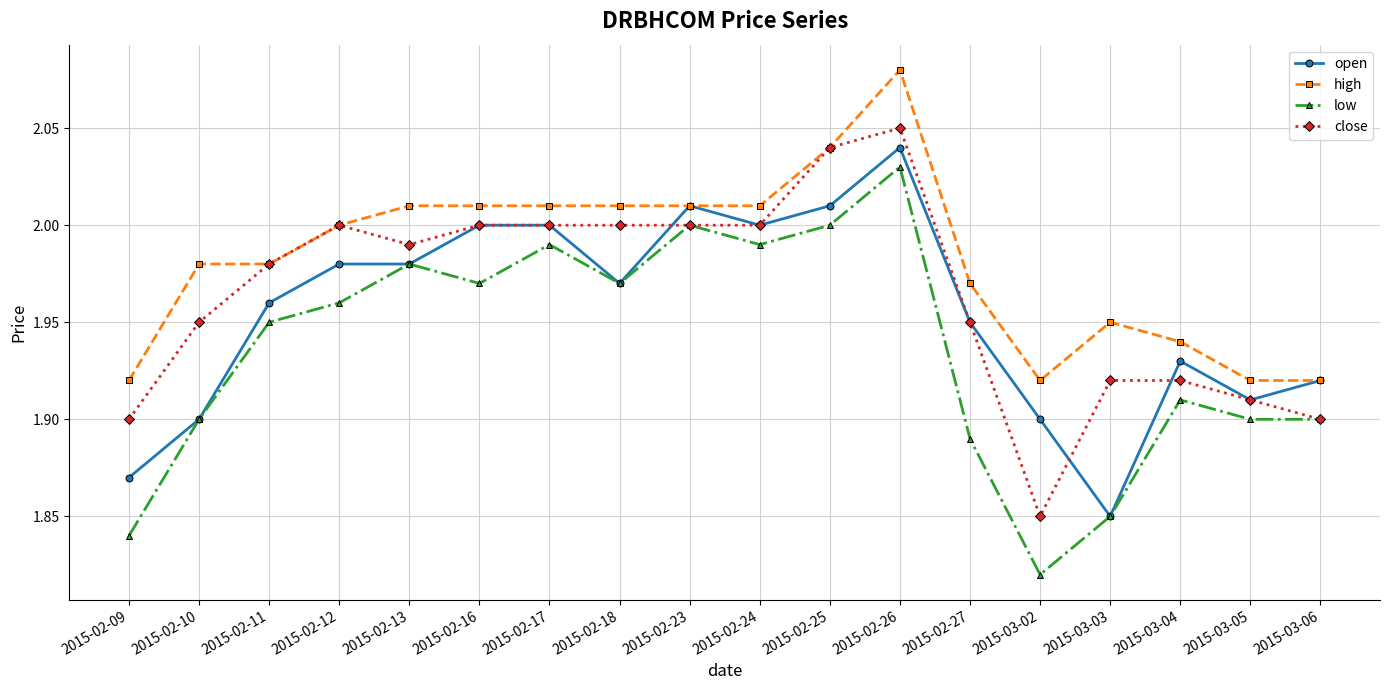

True or false: low and high cross at least once.

False